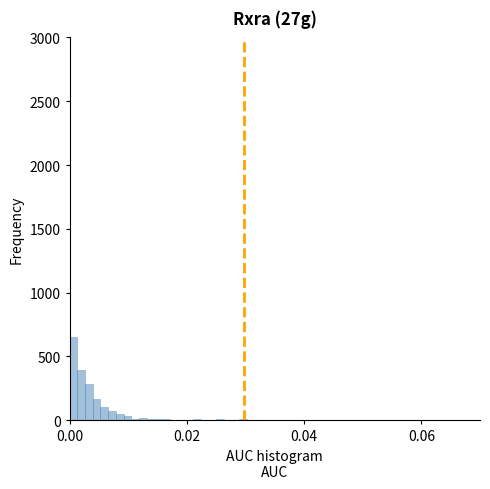

Around what value on the x-axis is the tallest bar? Give the approximate position of its centre, as read against the axis.

0.000